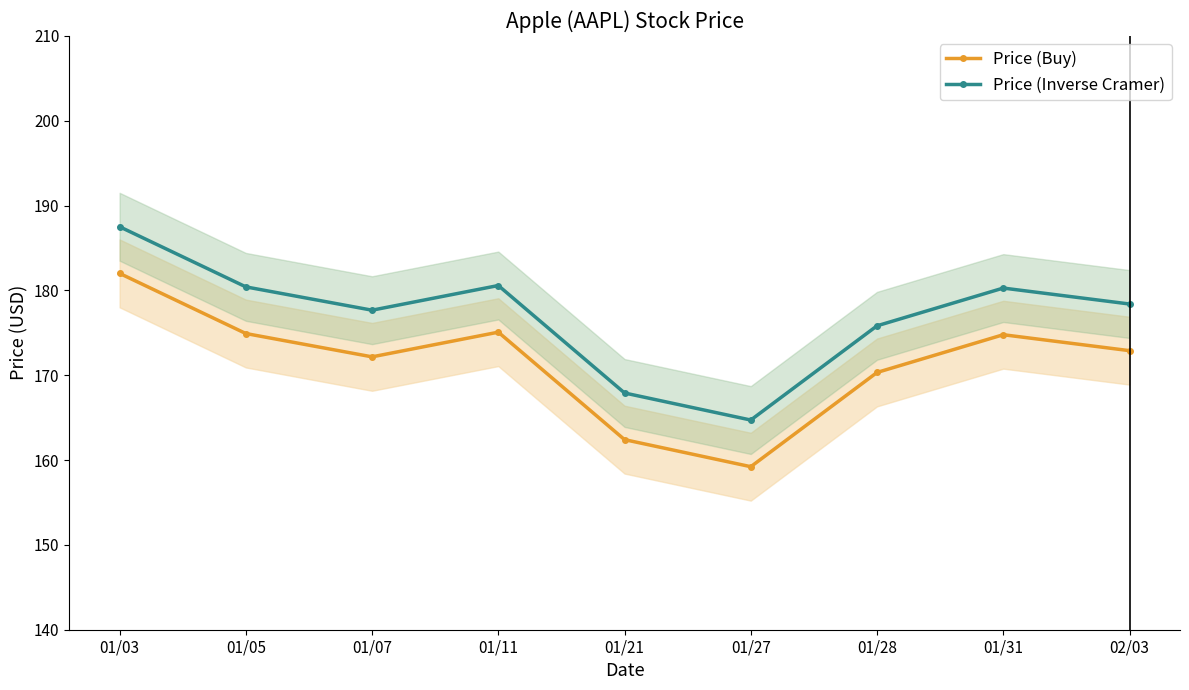

How many lines are shown in the chart?

2